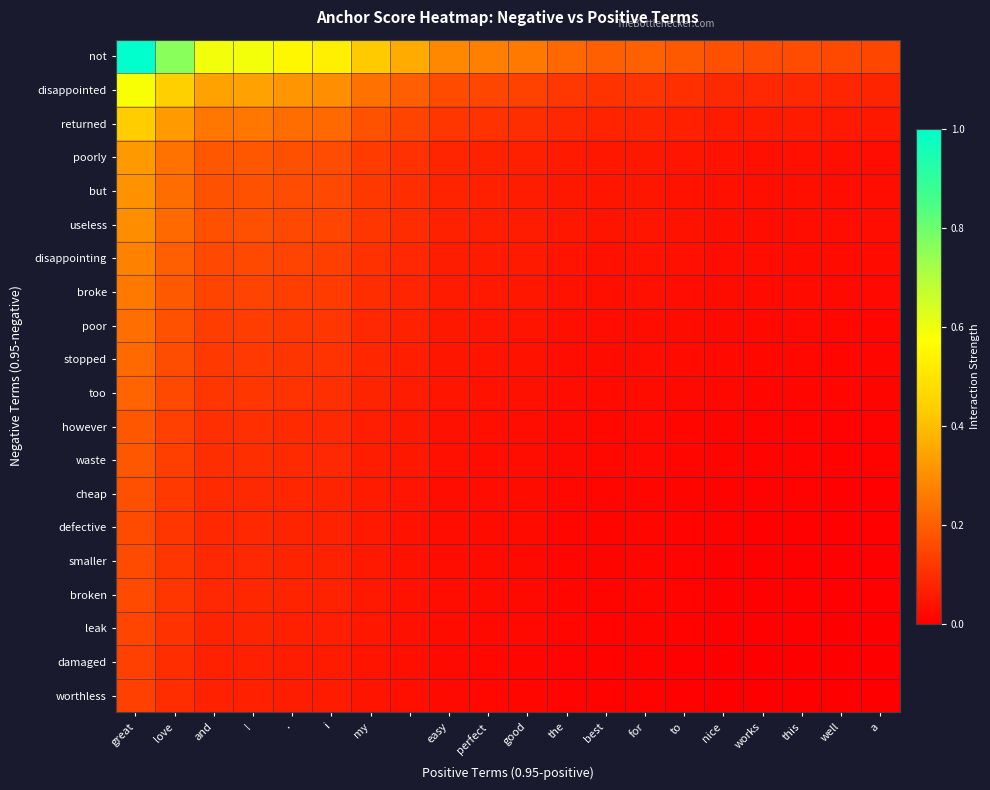

Reading left to right, extract all data points from this chart.

not: 1.0	0.8	0.6	0.6	0.6	0.5	0.4	0.4	0.3	0.3	0.3	0.2	0.2	0.2	0.2	0.2	0.2	0.2	0.2	0.1
disappointed: 0.6	0.4	0.3	0.3	0.3	0.3	0.2	0.2	0.2	0.1	0.1	0.1	0.1	0.1	0.1	0.1	0.1	0.1	0.1	0.1
returned: 0.4	0.3	0.3	0.2	0.2	0.2	0.2	0.1	0.1	0.1	0.1	0.1	0.1	0.1	0.1	0.1	0.1	0.1	0.1	0.1
poorly: 0.3	0.2	0.2	0.2	0.2	0.2	0.1	0.1	0.1	0.1	0.1	0.1	0.0	0.1	0.0	0.0	0.0	0.0	0.0	0.0
but: 0.3	0.2	0.2	0.2	0.2	0.2	0.1	0.1	0.1	0.1	0.1	0.1	0.0	0.0	0.0	0.0	0.0	0.0	0.0	0.0
useless: 0.3	0.2	0.2	0.2	0.2	0.1	0.1	0.1	0.1	0.1	0.1	0.1	0.0	0.0	0.0	0.0	0.0	0.0	0.0	0.0
disappointing: 0.3	0.2	0.2	0.2	0.1	0.1	0.1	0.1	0.1	0.1	0.1	0.0	0.0	0.0	0.0	0.0	0.0	0.0	0.0	0.0
broke: 0.3	0.2	0.1	0.1	0.1	0.1	0.1	0.1	0.1	0.1	0.0	0.0	0.0	0.0	0.0	0.0	0.0	0.0	0.0	0.0
poor: 0.2	0.2	0.1	0.1	0.1	0.1	0.1	0.1	0.1	0.0	0.0	0.0	0.0	0.0	0.0	0.0	0.0	0.0	0.0	0.0
stopped: 0.2	0.2	0.1	0.1	0.1	0.1	0.1	0.1	0.0	0.0	0.0	0.0	0.0	0.0	0.0	0.0	0.0	0.0	0.0	0.0
too: 0.2	0.2	0.1	0.1	0.1	0.1	0.1	0.1	0.0	0.0	0.0	0.0	0.0	0.0	0.0	0.0	0.0	0.0	0.0	0.0
however: 0.2	0.1	0.1	0.1	0.1	0.1	0.1	0.1	0.0	0.0	0.0	0.0	0.0	0.0	0.0	0.0	0.0	0.0	0.0	0.0
waste: 0.2	0.1	0.1	0.1	0.1	0.1	0.1	0.1	0.0	0.0	0.0	0.0	0.0	0.0	0.0	0.0	0.0	0.0	0.0	0.0
cheap: 0.2	0.1	0.1	0.1	0.1	0.1	0.1	0.0	0.0	0.0	0.0	0.0	0.0	0.0	0.0	0.0	0.0	0.0	0.0	0.0
defective: 0.2	0.1	0.1	0.1	0.1	0.1	0.1	0.0	0.0	0.0	0.0	0.0	0.0	0.0	0.0	0.0	0.0	0.0	0.0	0.0
smaller: 0.2	0.1	0.1	0.1	0.1	0.1	0.1	0.0	0.0	0.0	0.0	0.0	0.0	0.0	0.0	0.0	0.0	0.0	0.0	0.0
broken: 0.2	0.1	0.1	0.1	0.1	0.1	0.1	0.0	0.0	0.0	0.0	0.0	0.0	0.0	0.0	0.0	0.0	0.0	0.0	0.0
leak: 0.1	0.1	0.1	0.1	0.1	0.1	0.0	0.0	0.0	0.0	0.0	0.0	0.0	0.0	0.0	0.0	0.0	0.0	0.0	0.0
damaged: 0.1	0.1	0.1	0.1	0.1	0.1	0.0	0.0	0.0	0.0	0.0	0.0	0.0	0.0	0.0	0.0	0.0	0.0	0.0	0.0
worthless: 0.1	0.1	0.1	0.1	0.1	0.1	0.0	0.0	0.0	0.0	0.0	0.0	0.0	0.0	0.0	0.0	0.0	0.0	0.0	0.0